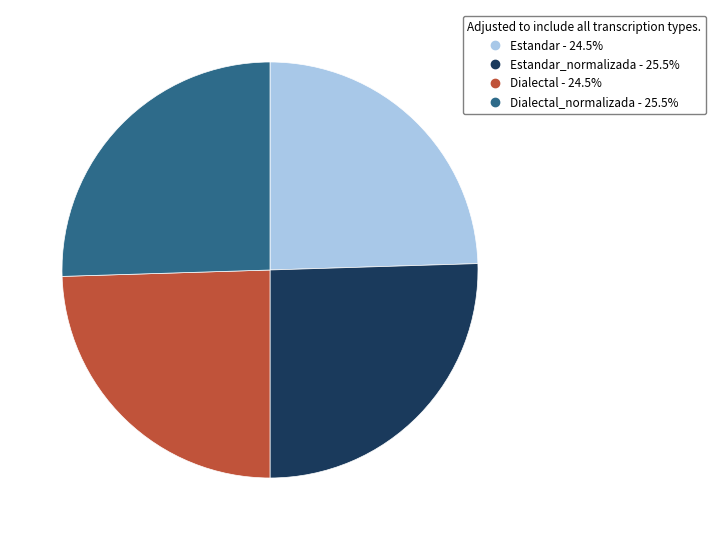

Is there any slice that represents more than half of the pie?

No